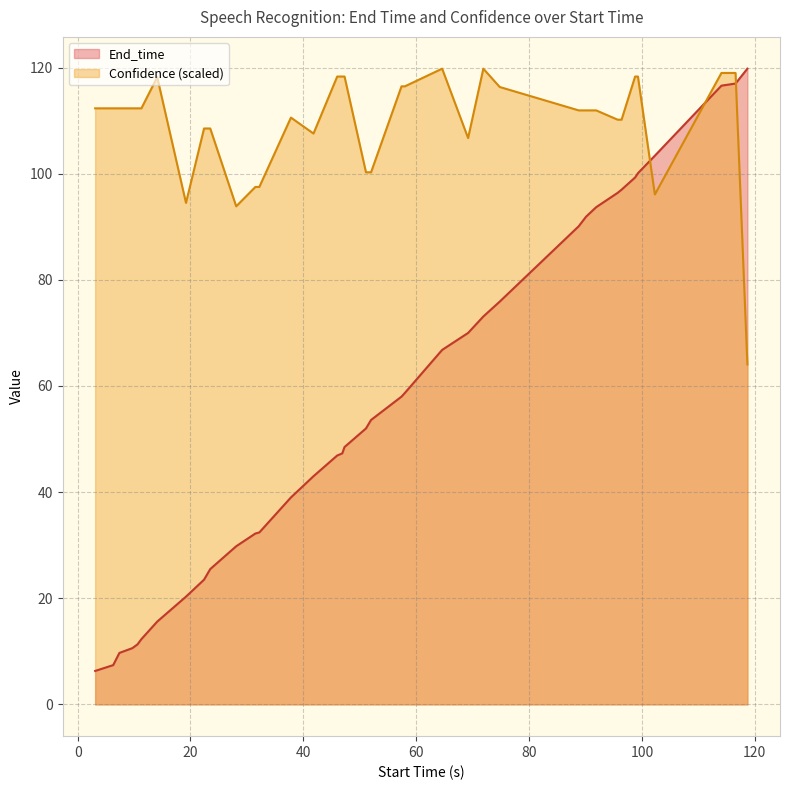

Rank the series by their average value, from lowest to highest.

End_time, Confidence (scaled)